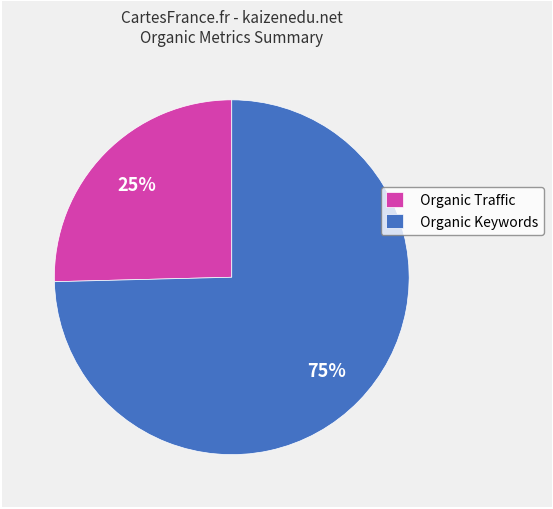

What is the smallest slice in the pie chart?

Organic Traffic